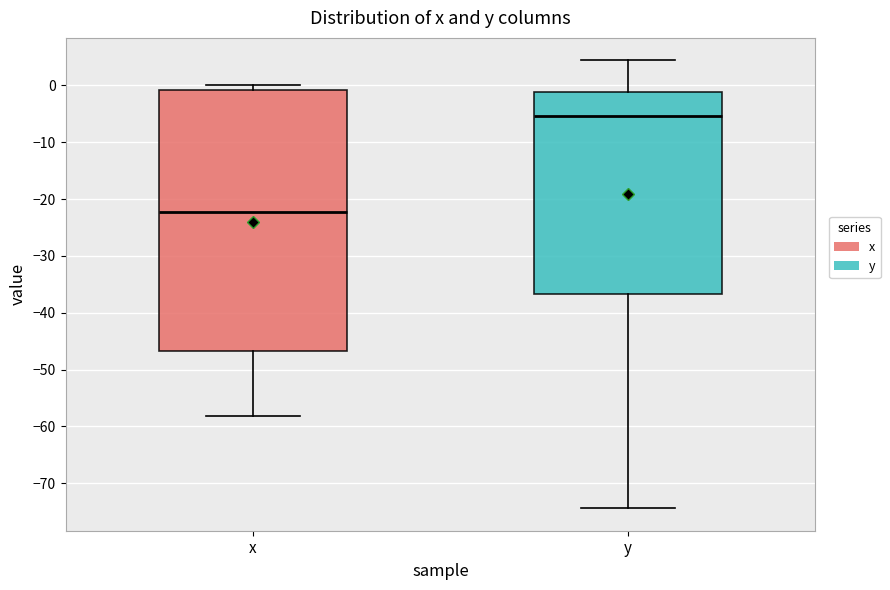

Where does the median line of the box for y sit on the y-axis? The values are not printed on the chart, so give them approximately, as read against the axis.

-5